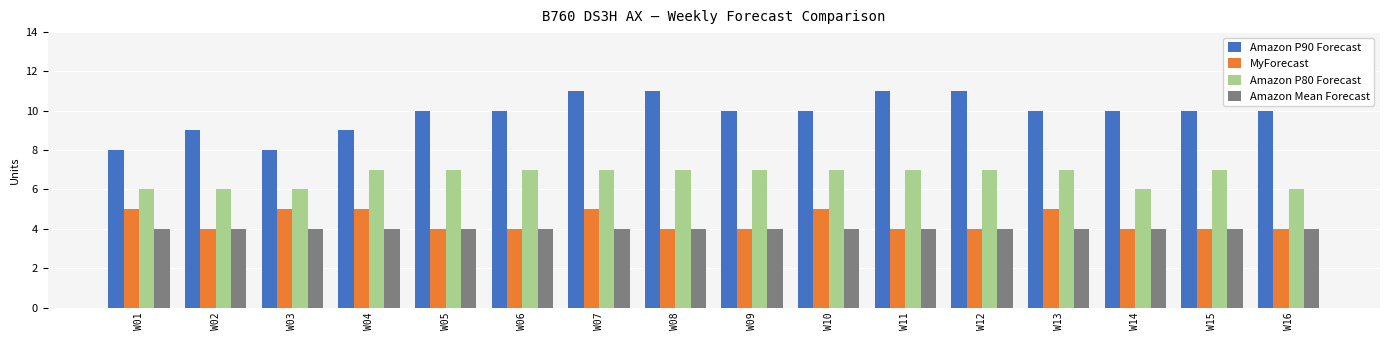

What is the spread (max minus min) of values at W01?

4